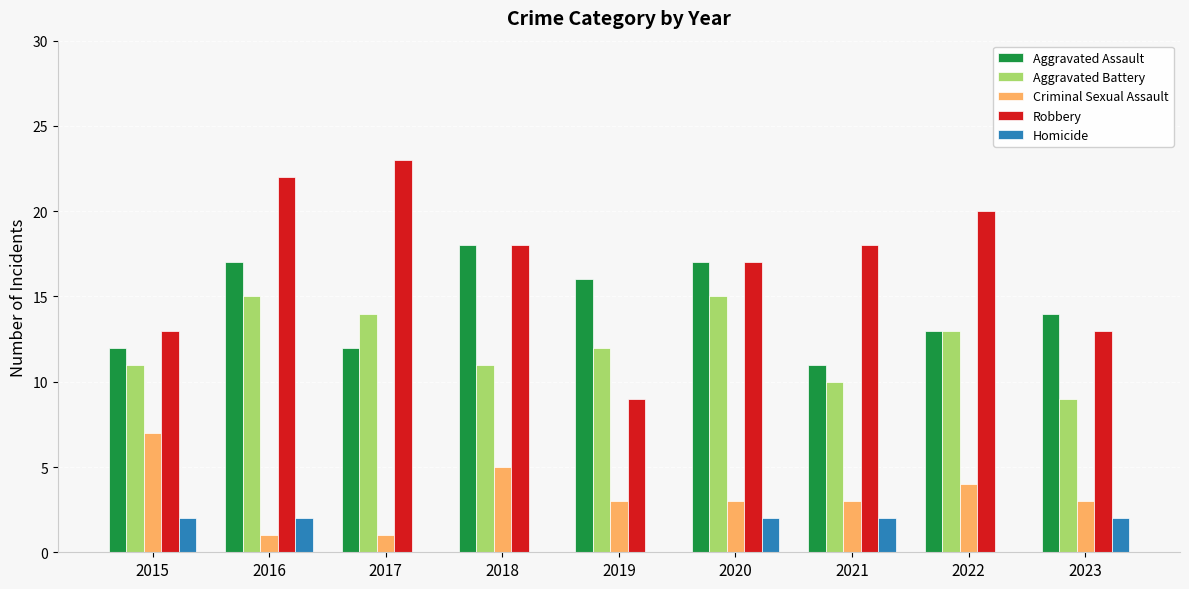

What is the total value across all series at 2023?

41